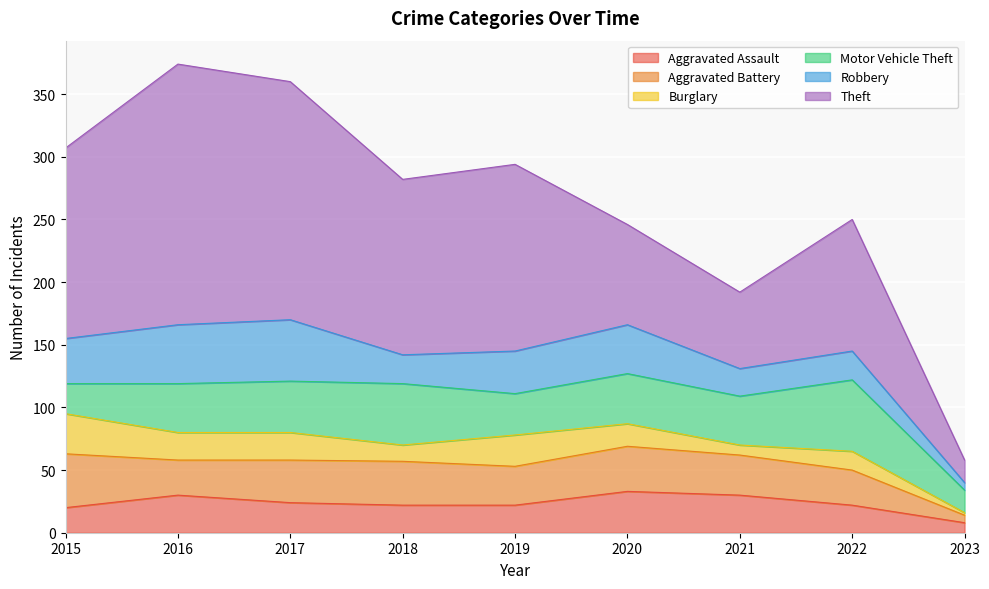

True or false: Aggravated Assault has more than 2 interior local peaks.

False